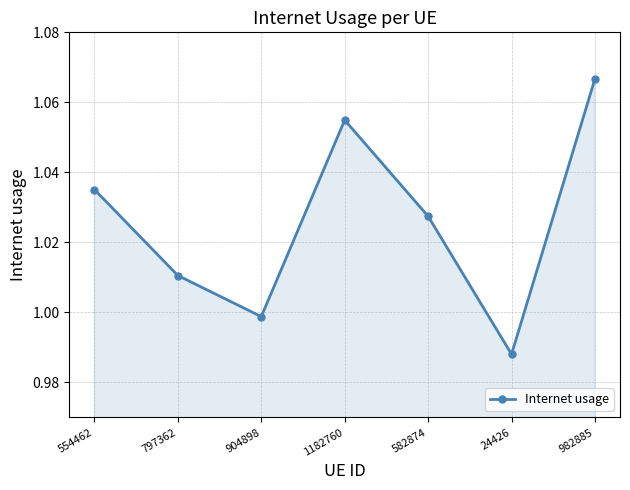

Which label corresponds to the smallest value in the chart?

24426